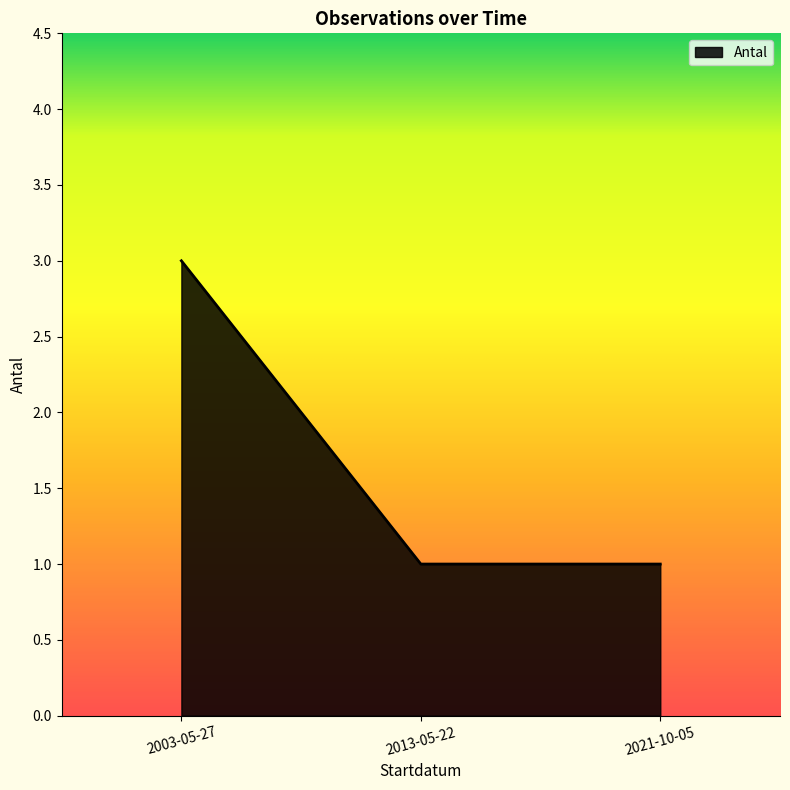

What is the difference between the maximum and second lowest values?

2